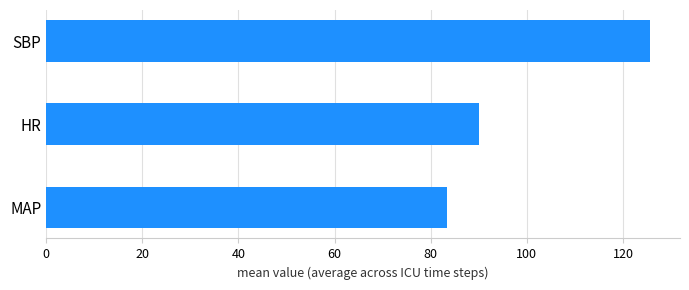

How many bars are there in total?

3